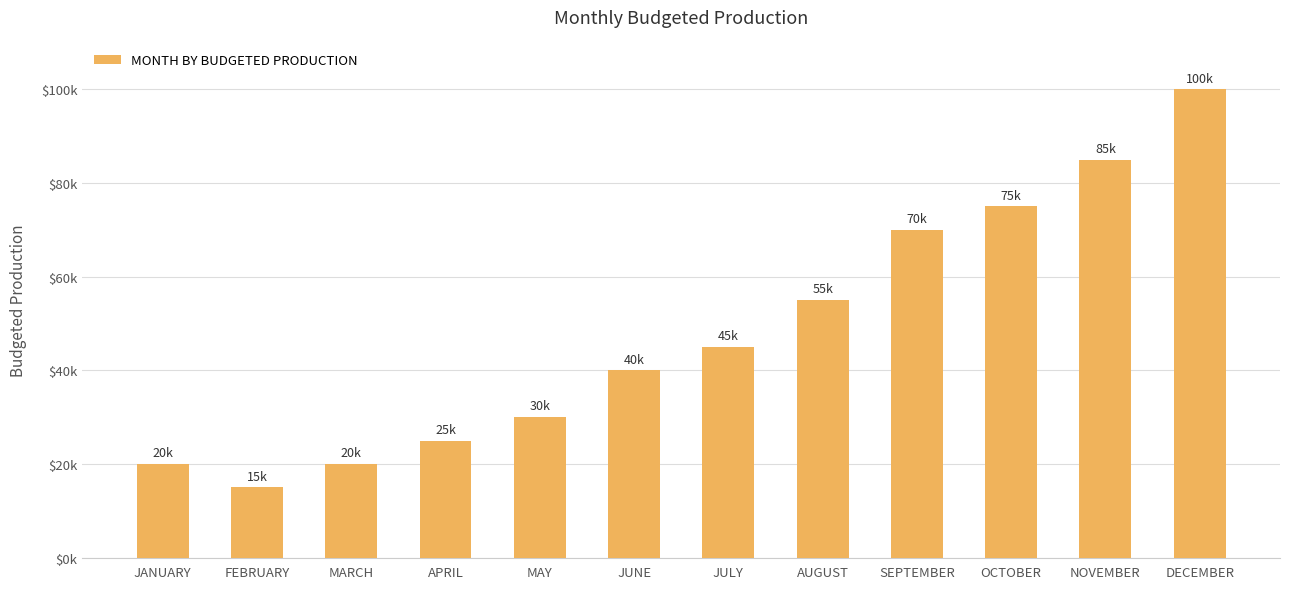

What is the value of the 7th bar from the left?

45000